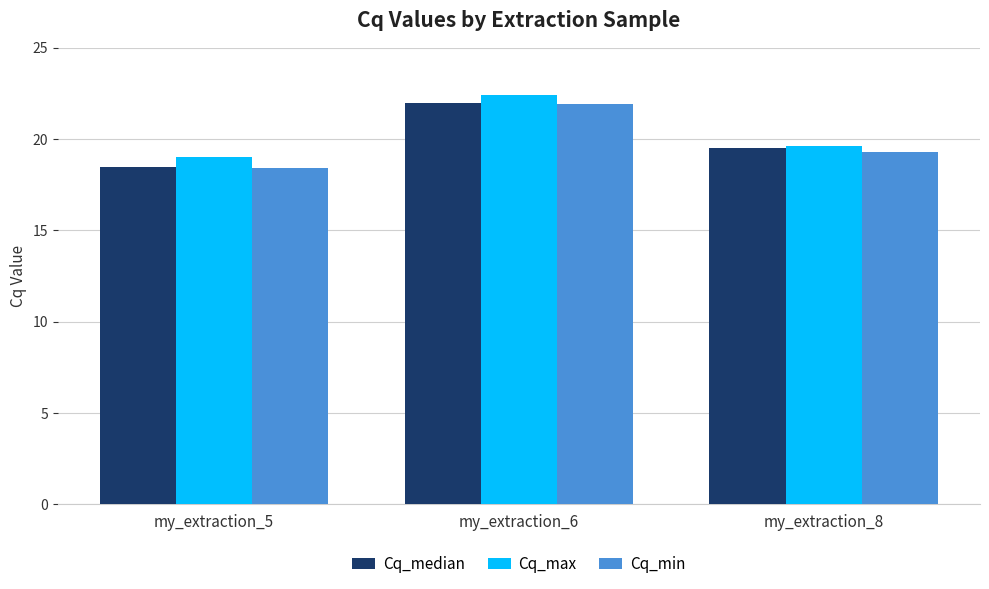

Reading left to right, list all the values displayed in this chart.

Cq_median: my_extraction_5=18.5	my_extraction_6=22.0	my_extraction_8=19.5
Cq_max: my_extraction_5=19.0	my_extraction_6=22.4	my_extraction_8=19.6
Cq_min: my_extraction_5=18.4	my_extraction_6=21.9	my_extraction_8=19.3